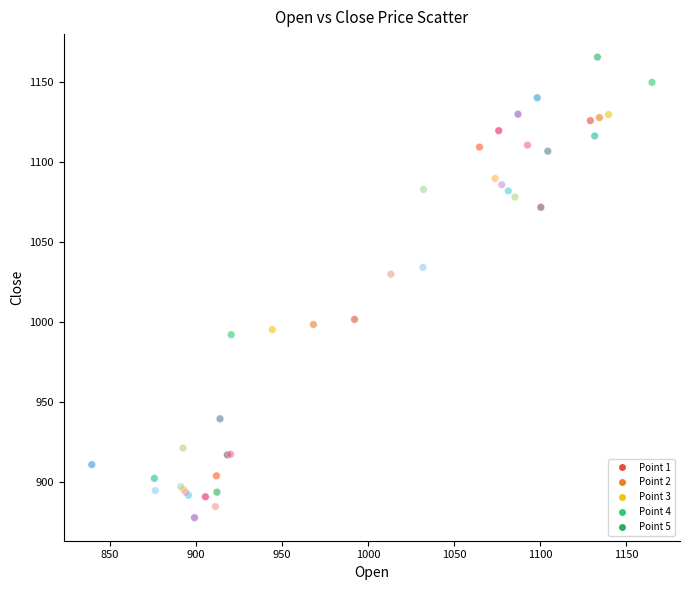

What Y value in the scatter plot is closest to 1021?

1029.9